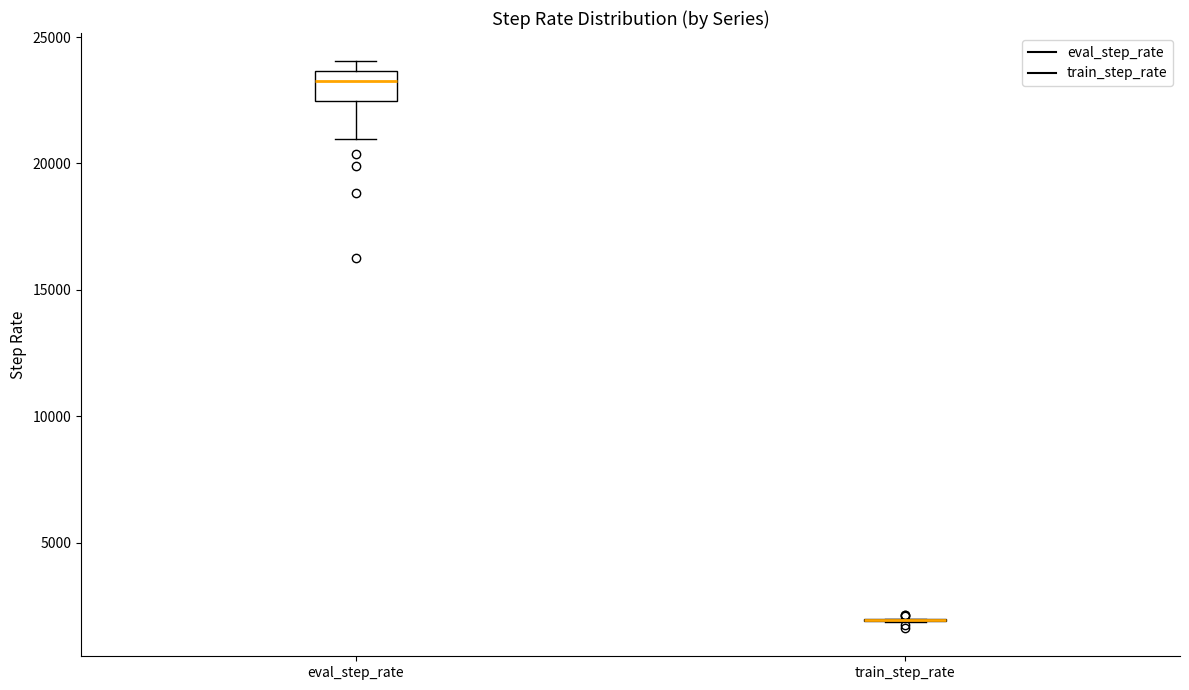

Where is the lower edge of the box for eval_step_rate on the y-axis? The values are not printed on the chart, so give them approximately, as read against the axis.

22500